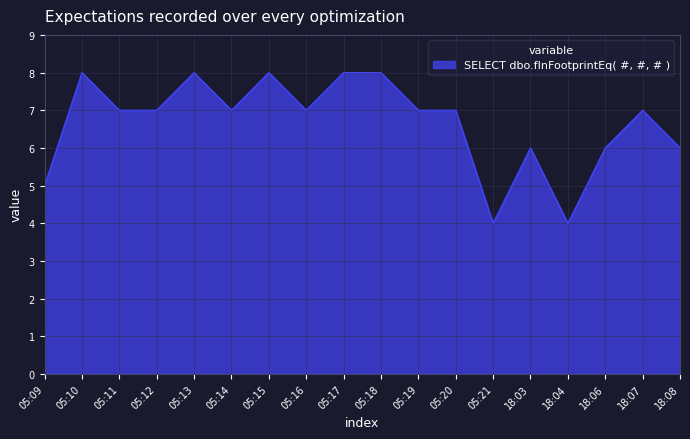

Does the chart display data point markers on the line(s)?

No